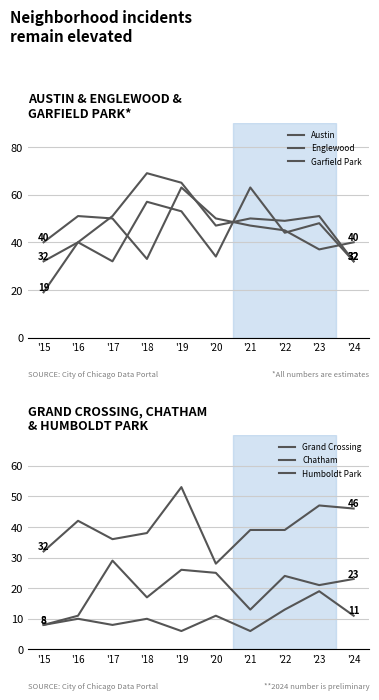

Where is the first local minimum for Austin?

'17